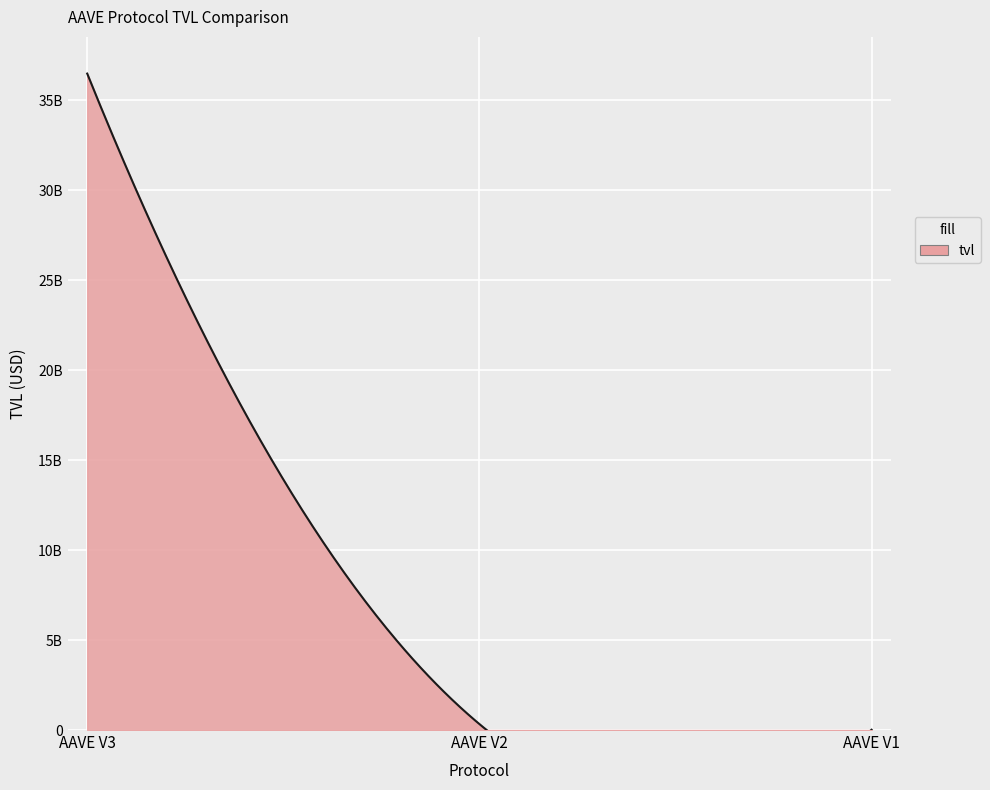

What is the average value?

12276288927.0